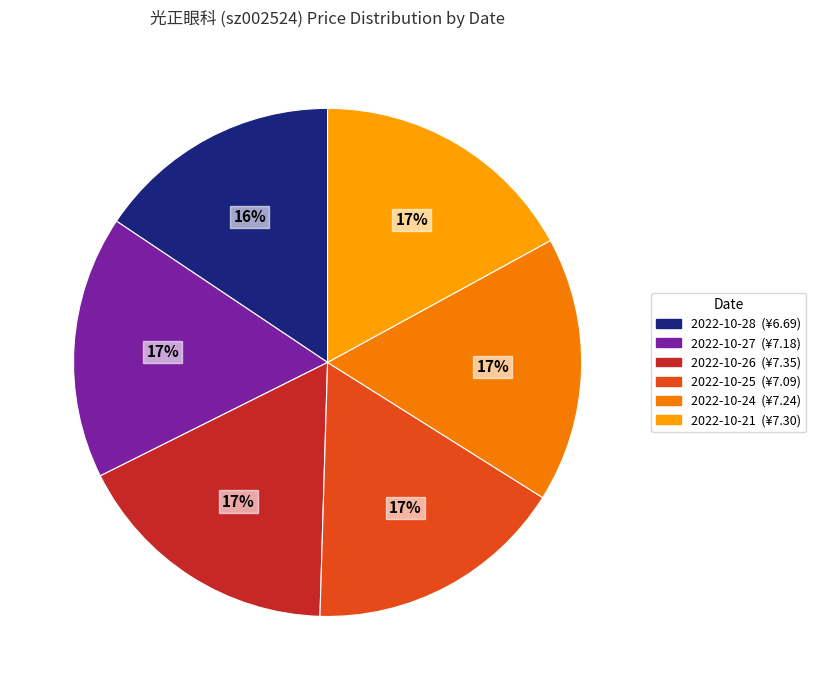

Between 2022-10-25 and 2022-10-26, which is larger?

2022-10-26